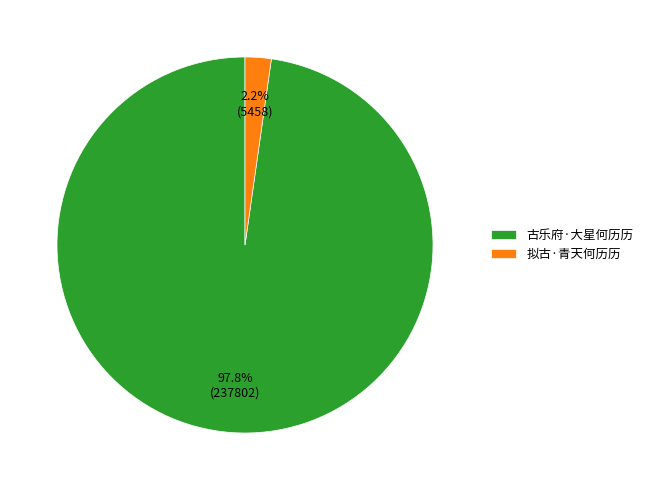

How many segments does this pie chart have?

2